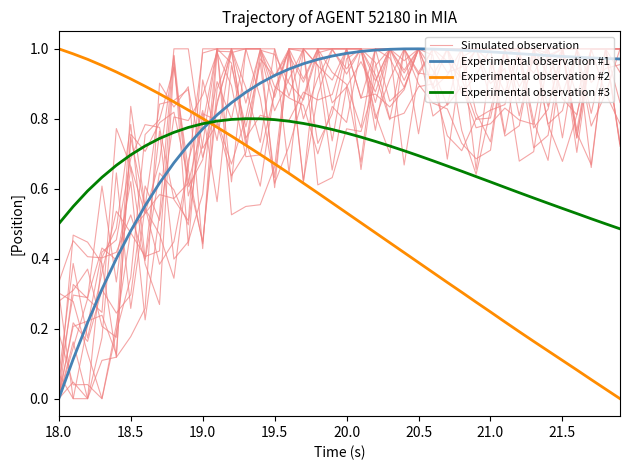

How many interior local valleys does the Simulated observation series have?

12